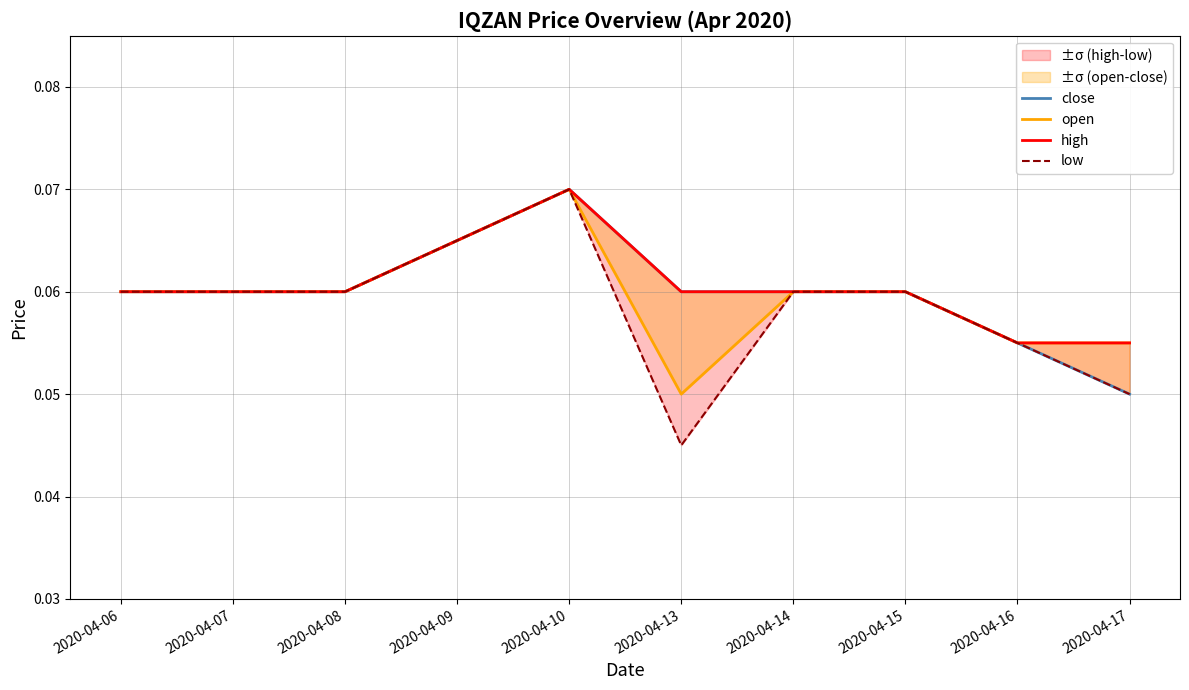

True or false: open and low cross at least once.

False